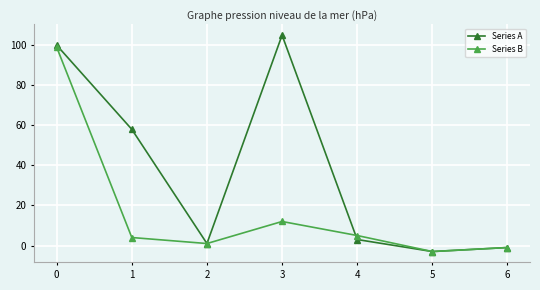

List the series in order of their overall mean, lowest first.

Series B, Series A